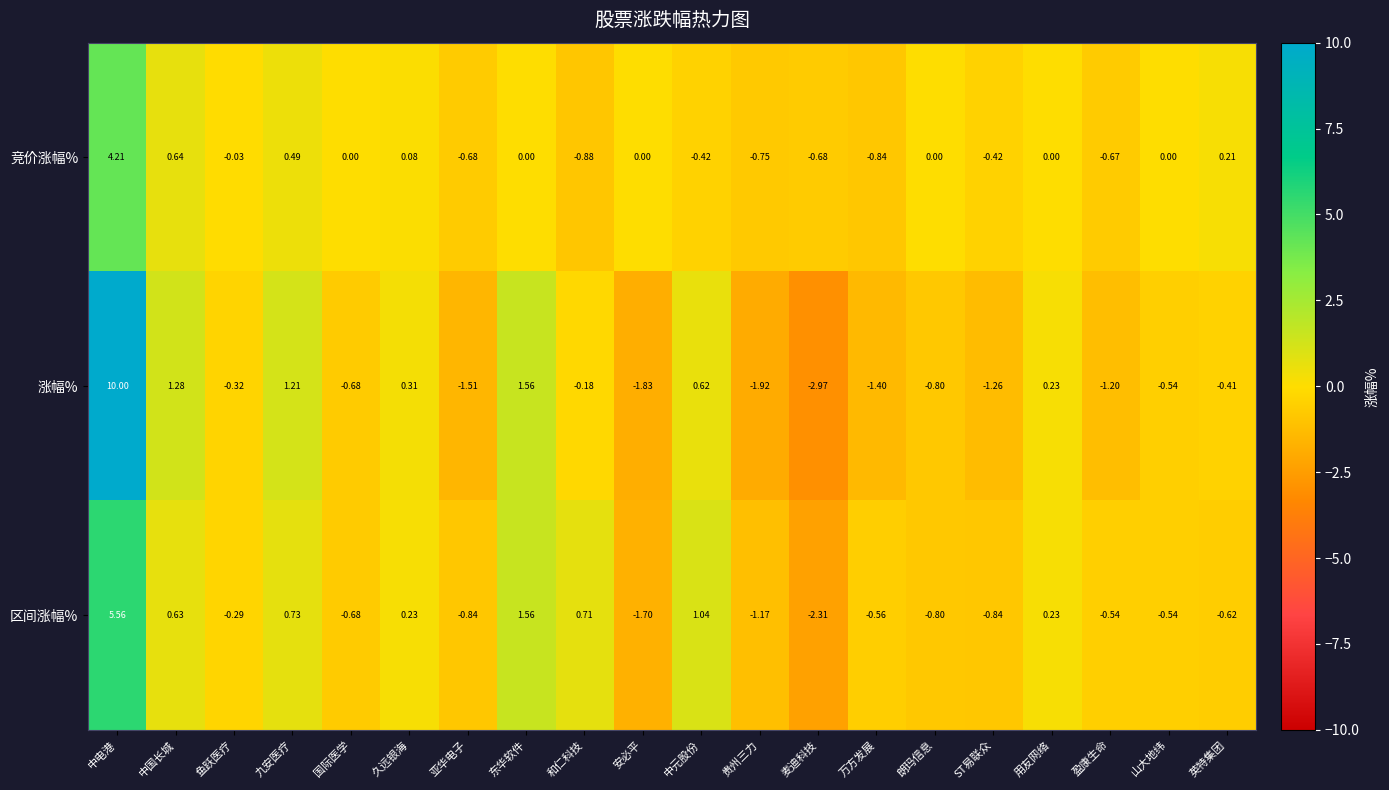

How many values in the 区间涨幅% series are below 0?

12